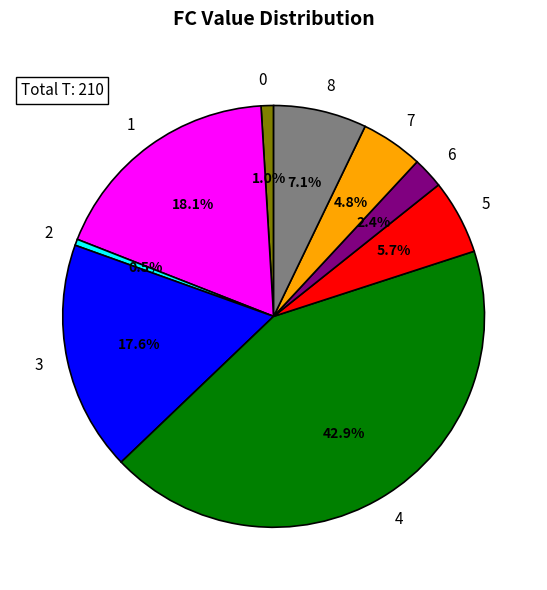

Which has a higher value, 3 or 6?

3